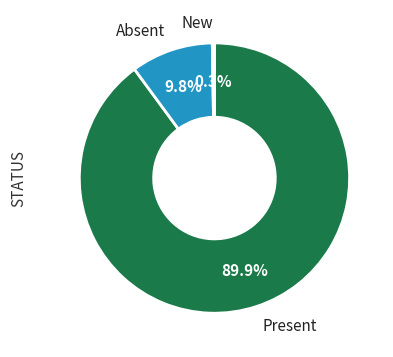

Which category accounts for the majority?

Present